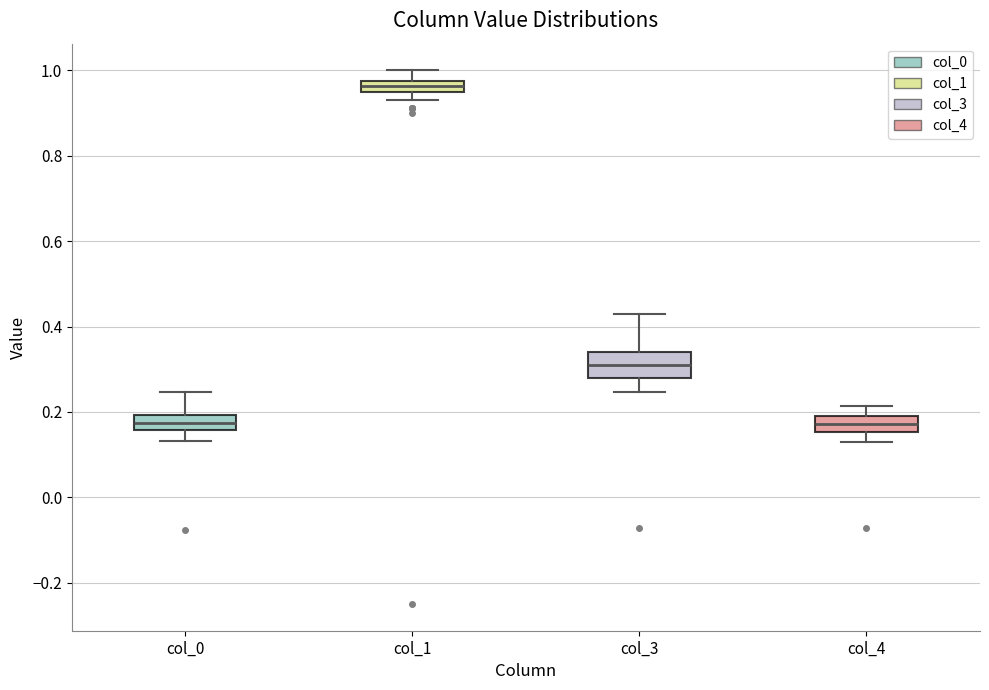

Where does the lower whisker of the box for col_4 end on the y-axis? The values are not printed on the chart, so give them approximately, as read against the axis.

0.12